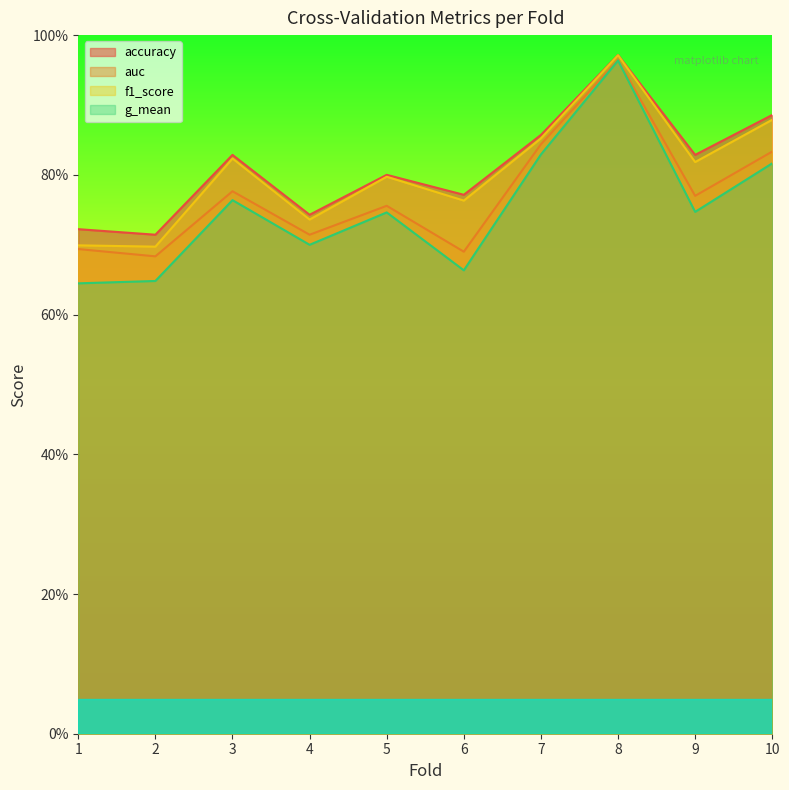

Which category has the highest value across all series?

8